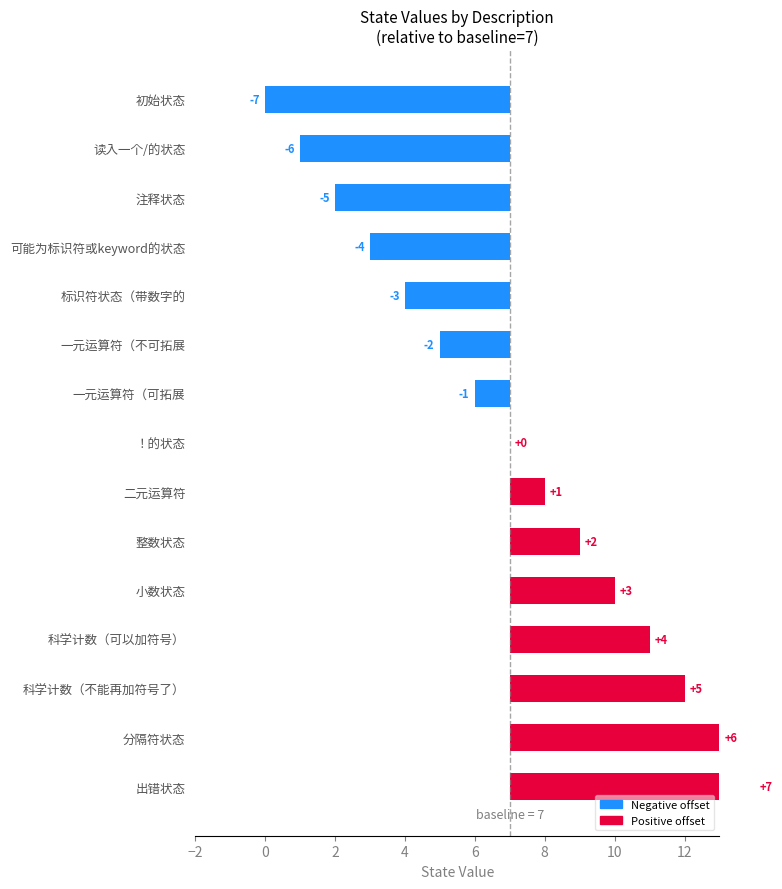

Does the chart contain any negative values?

Yes